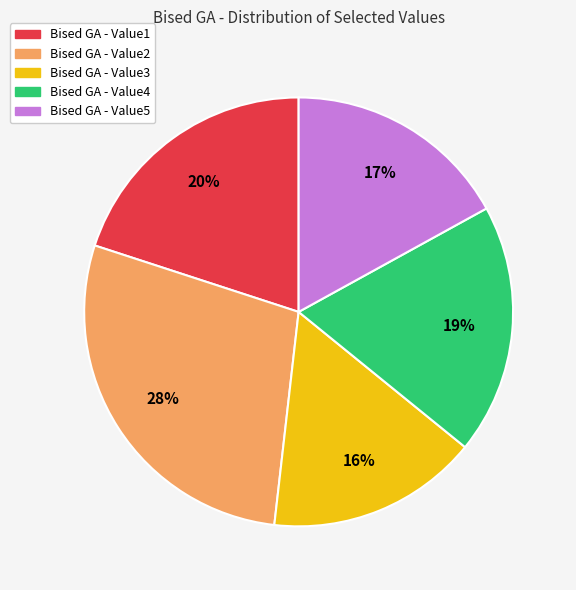

To the nearest percent, what is the average slice percentage?

20%